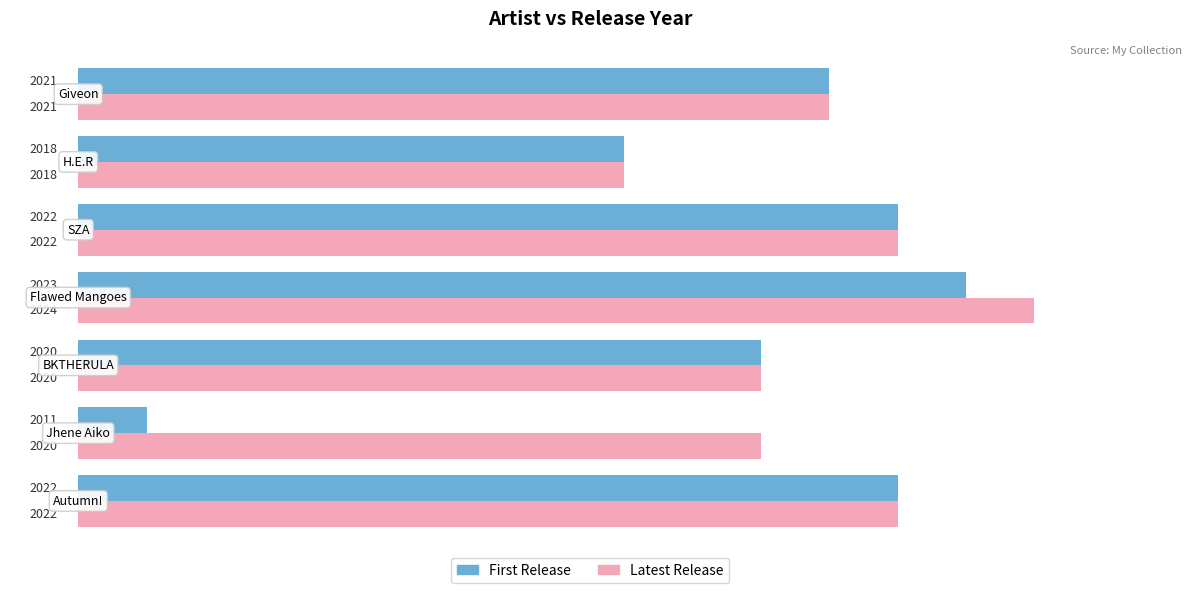

What is the average value of the First Release series?

10